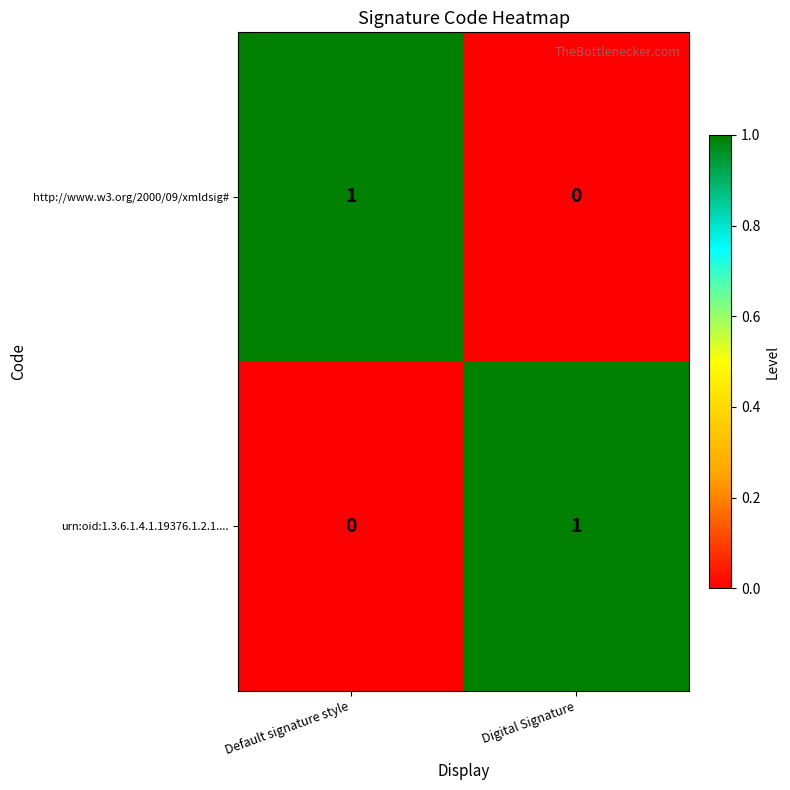

At which label is urn:oid:1.3.6.1.4.1.19376.1.2.1.... closest to 0?

Default signature style